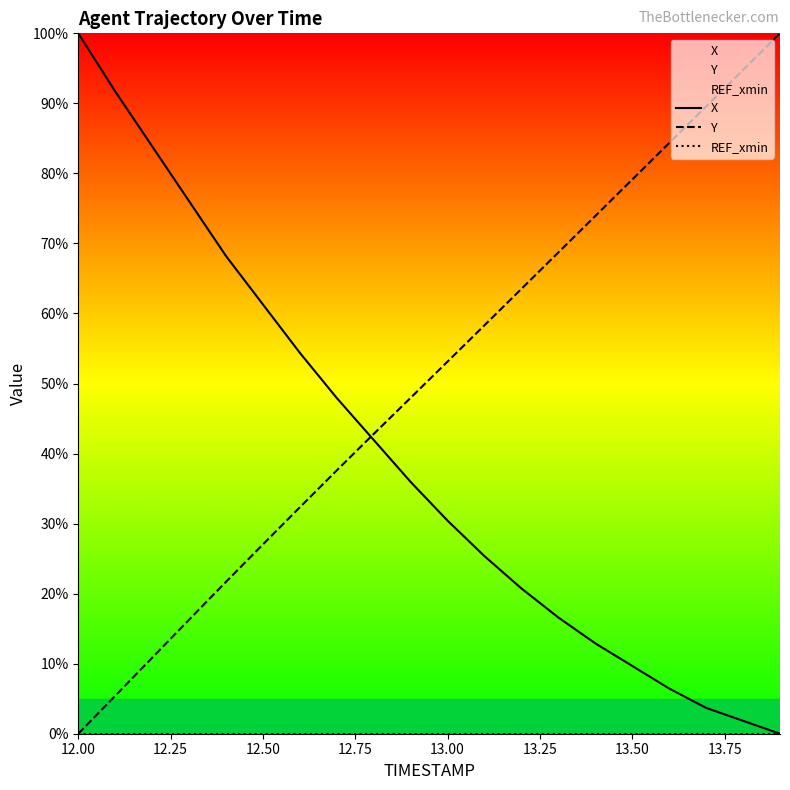

At how many categories does at least one series exceed 90?

4